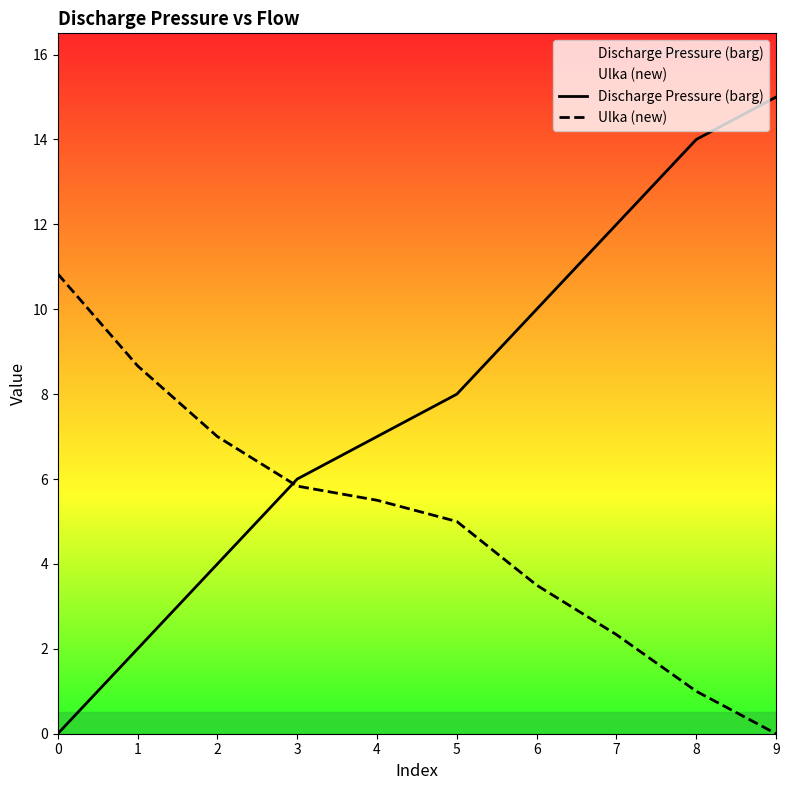

Count the Discharge Pressure (barg) values in the range 4 to 12.

6